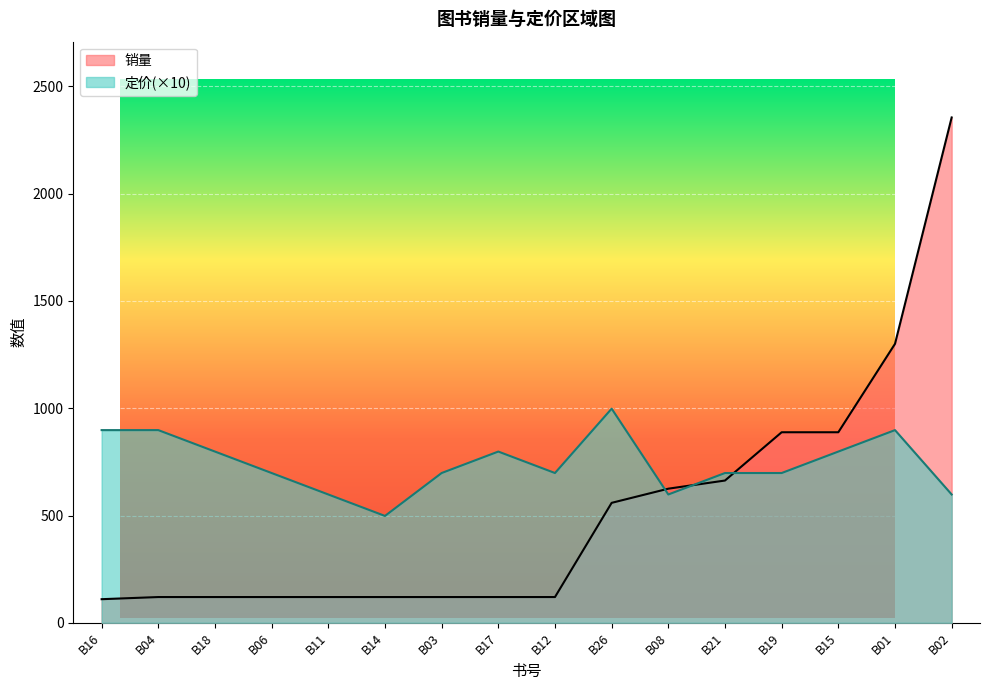

Count the 定价 values in the range 698 to 898.

11